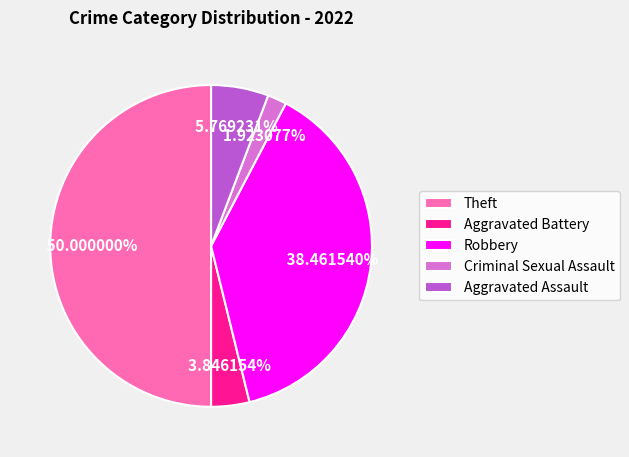

True or false: Theft accounts for 57% of the total.

False